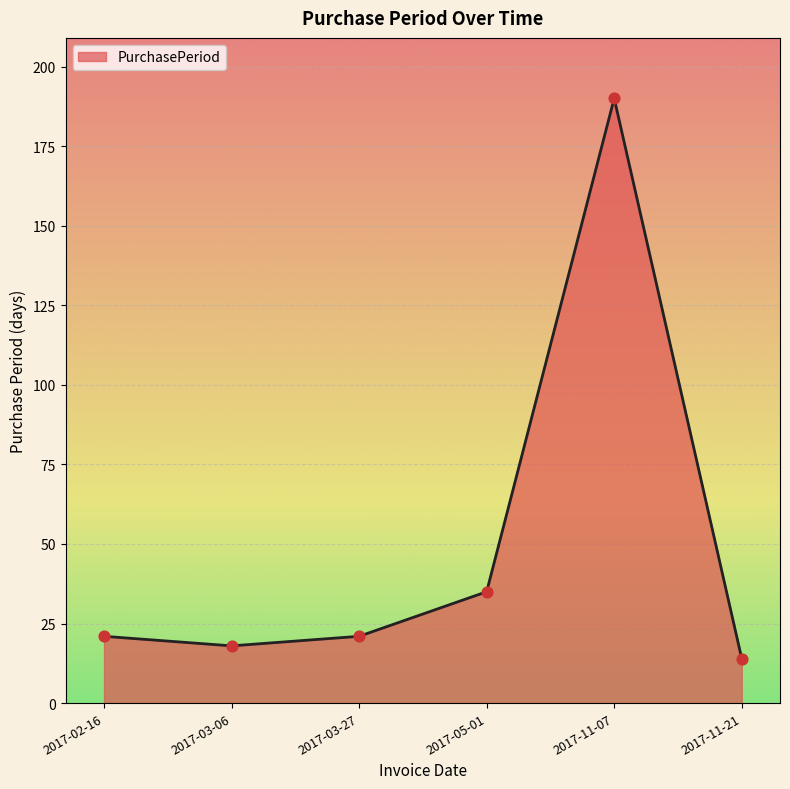

Between 2017-11-21 and 2017-05-01, which is larger?

2017-05-01